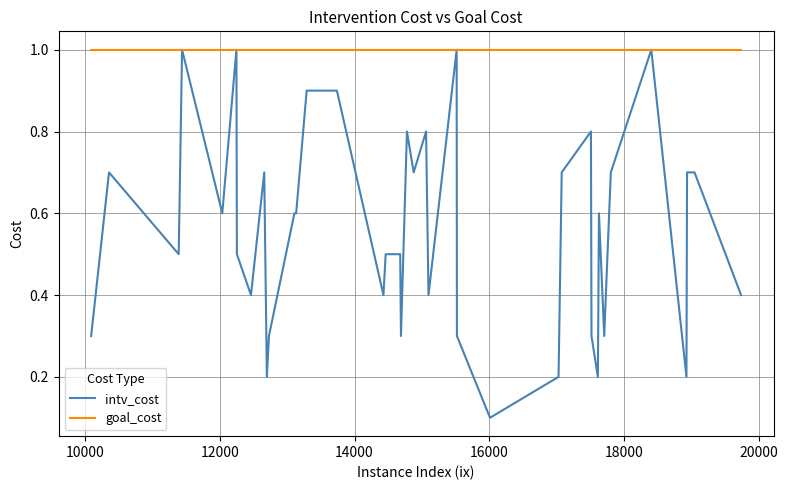

What is the highest value of the intv_cost series?

1.0